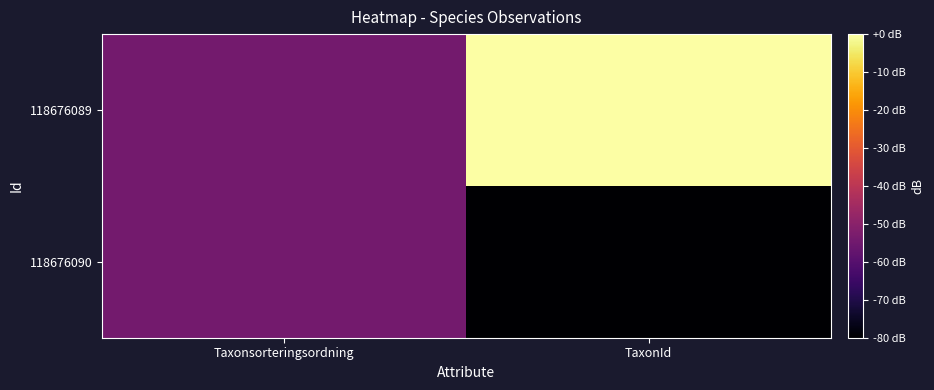

Reading right to left, extract all data points from this chart.

118676090: TaxonId=-80.0	Taxonsorteringsordning=-54.2
118676089: TaxonId=0.0	Taxonsorteringsordning=-54.2